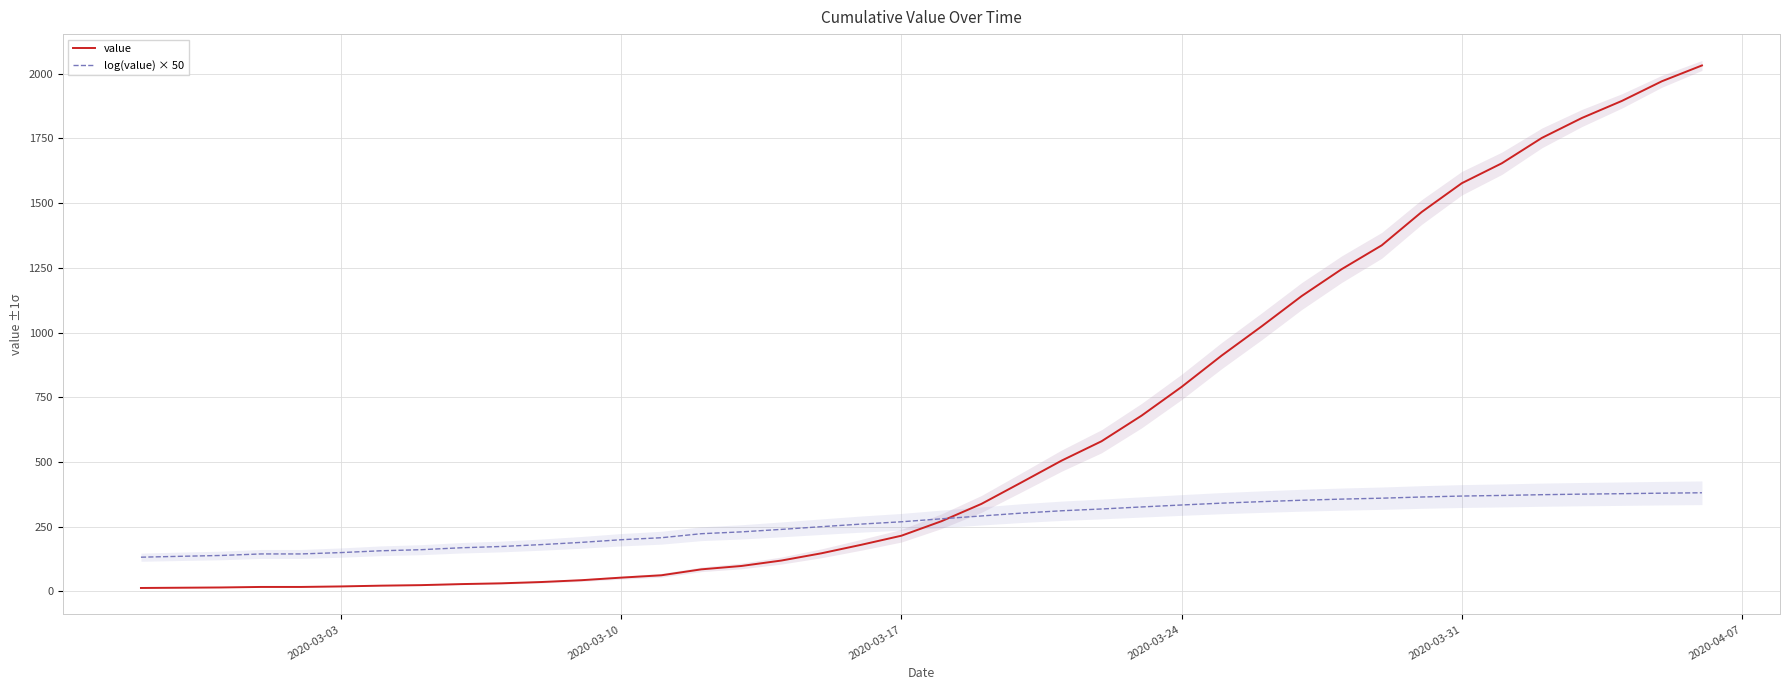

What is the spread (max minus min) of values at 2020-03-10?

146.4